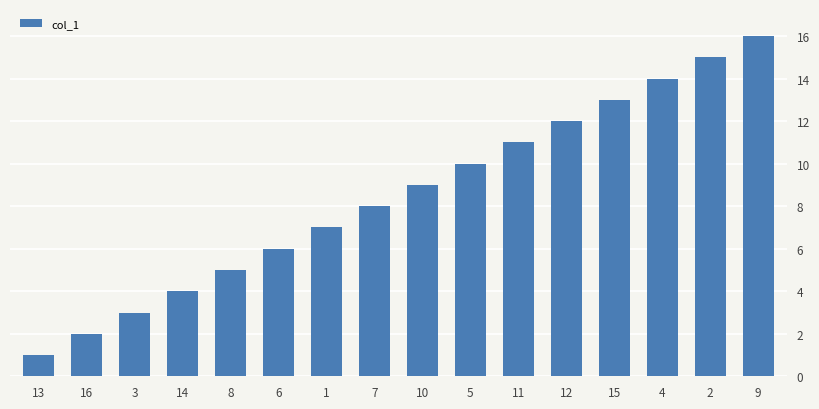

What is the change in value from 7 to 12?

+4